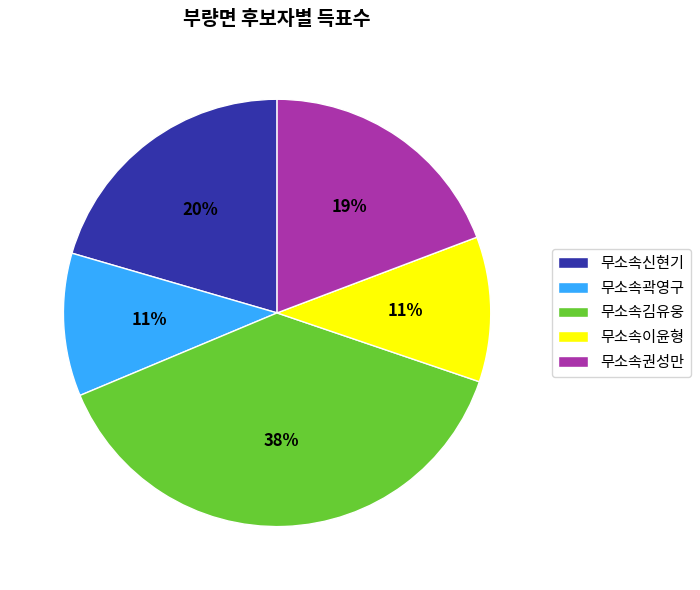

Count the number of slices in the pie.

5